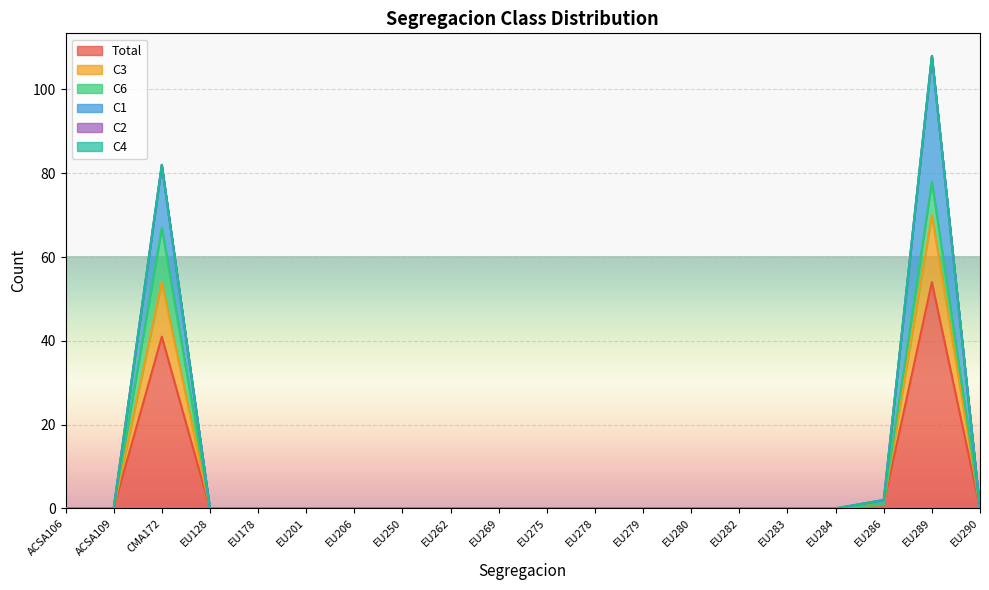

Which series has the largest range (max minus min)?

C1